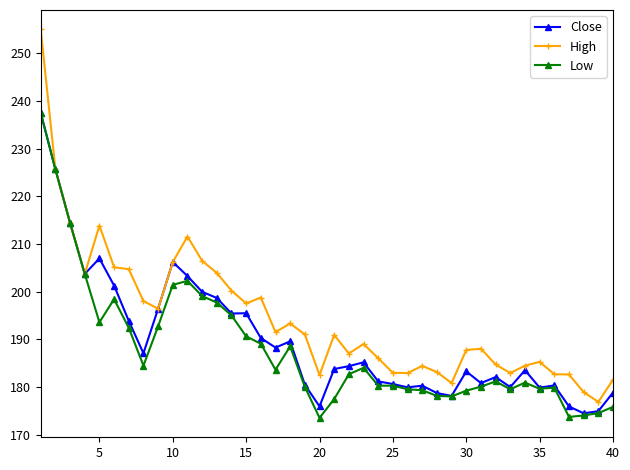

How many data points does each series have?

40